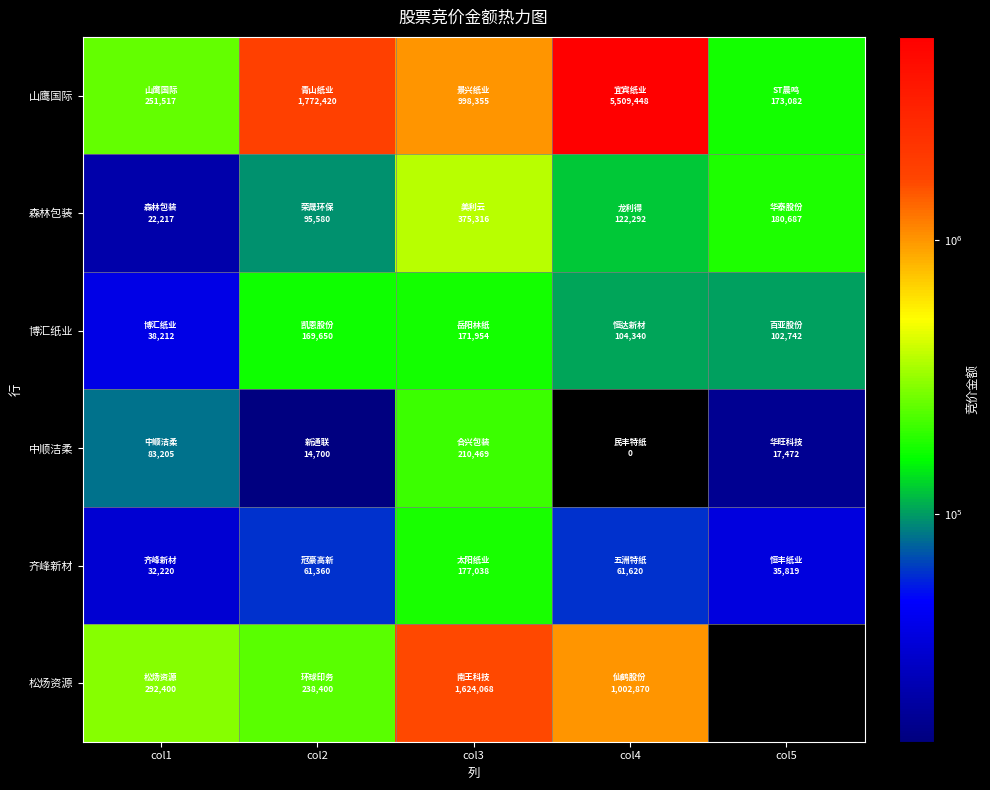

What is the difference between the highest and lowest values at col2?

1757720.0